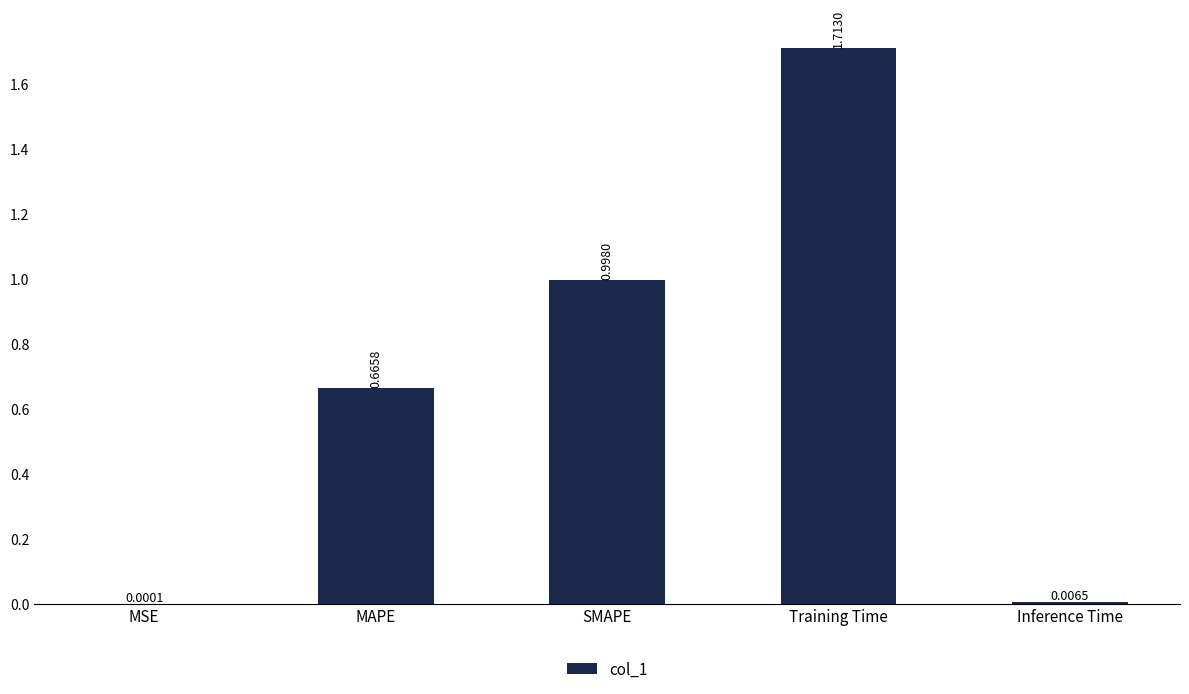

Where is the data nearest to the value 0?

MSE